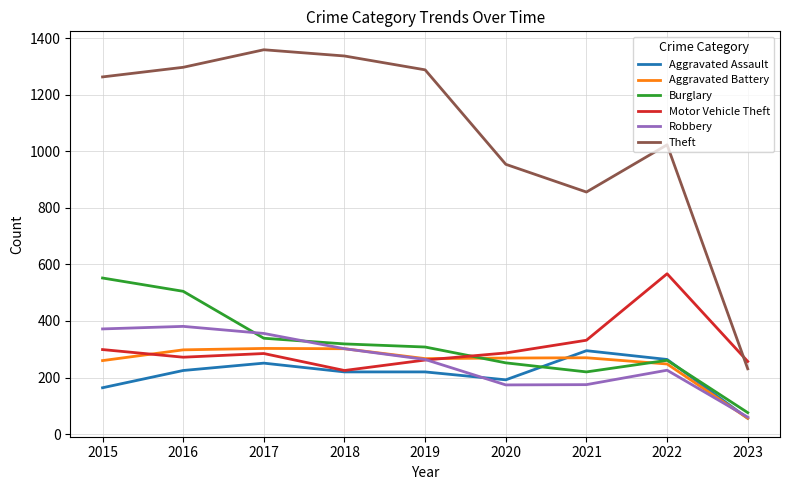

What is the lowest value of the Aggravated Battery series?

56